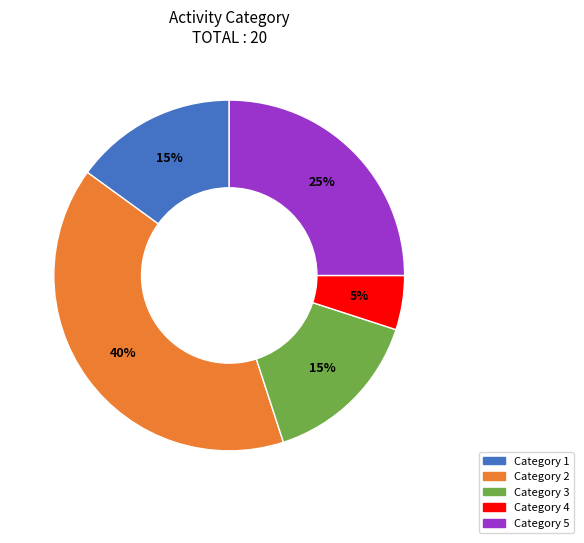

How many slices are in this pie chart?

5